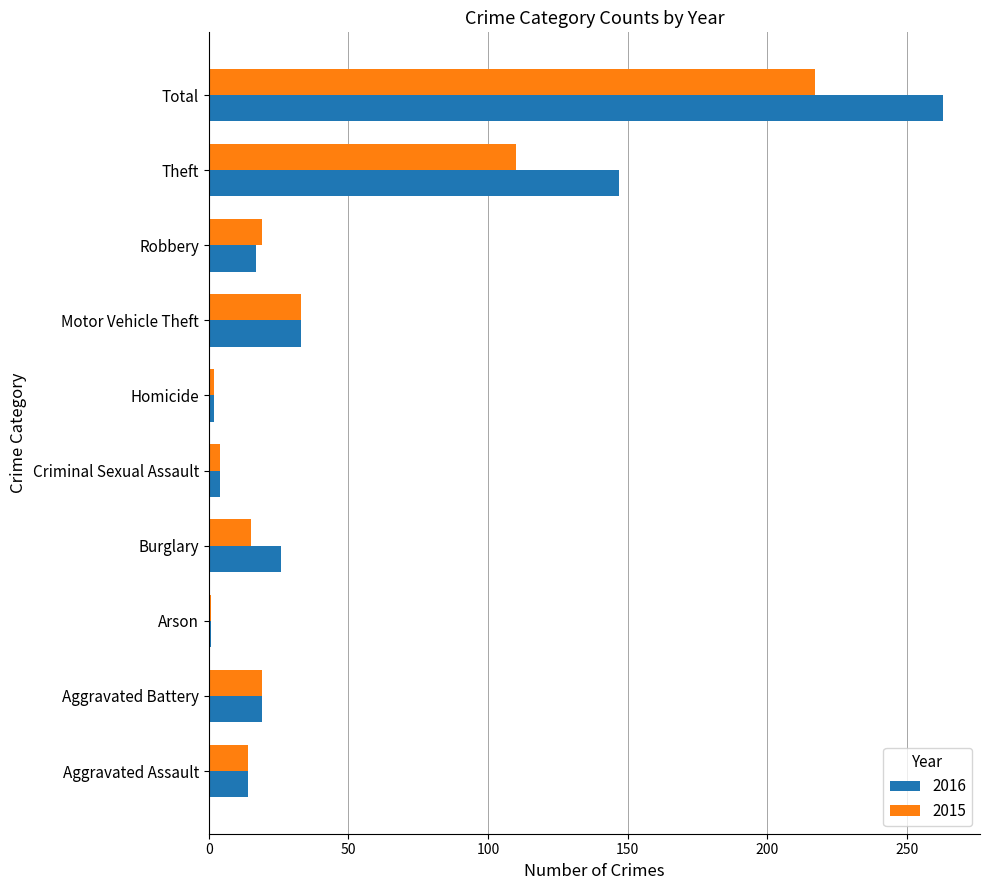

At which category does the chart reach its peak across all series?

Total